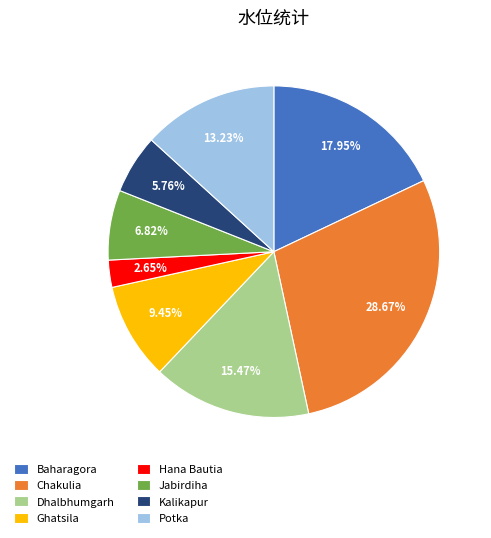

True or false: Kalikapur accounts for 18% of the total.

False